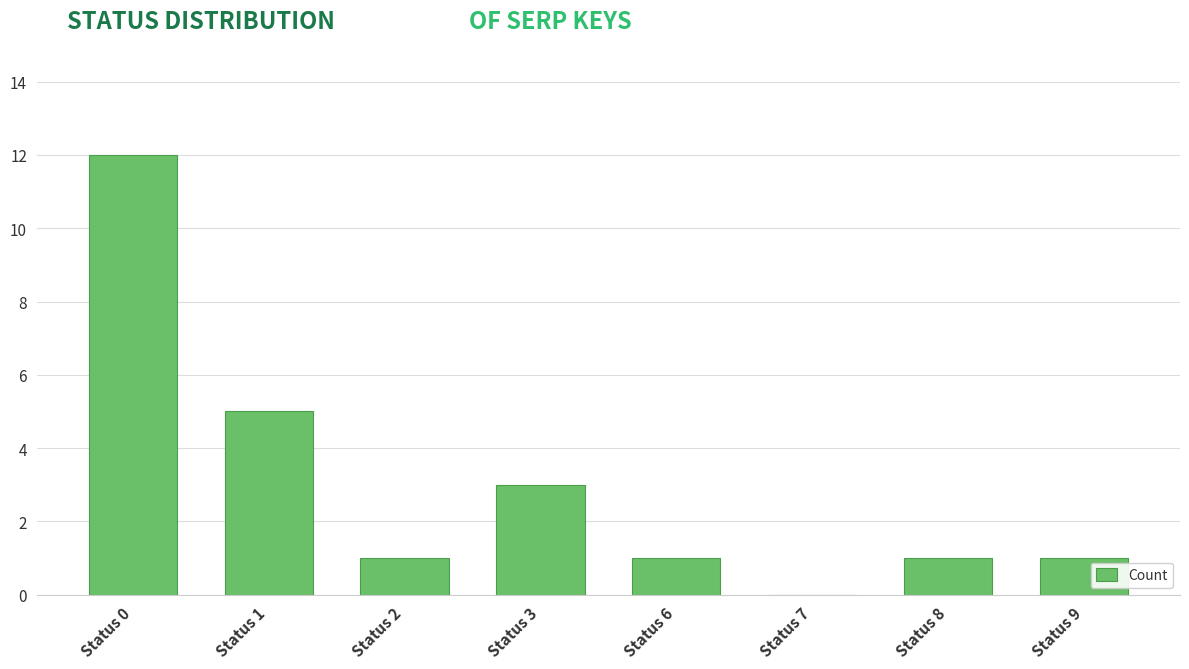

What is the change in value from Status 0 to Status 7?

-12